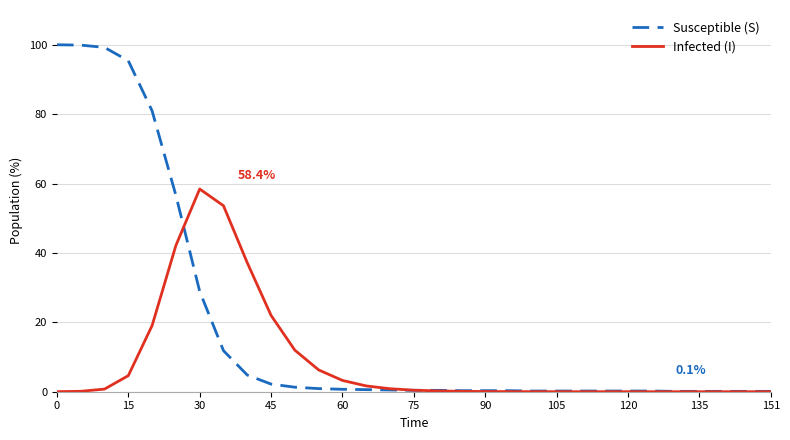

Which series has the widest spread of values?

Susceptible (S)